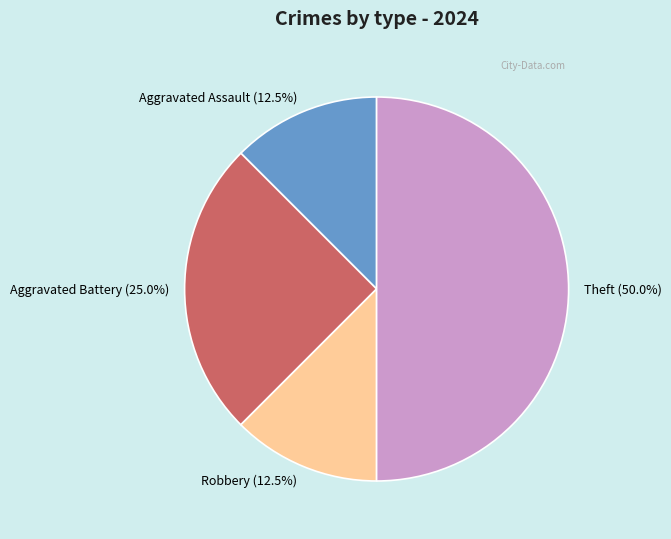

Which slice is the largest?

Theft (50.0%)